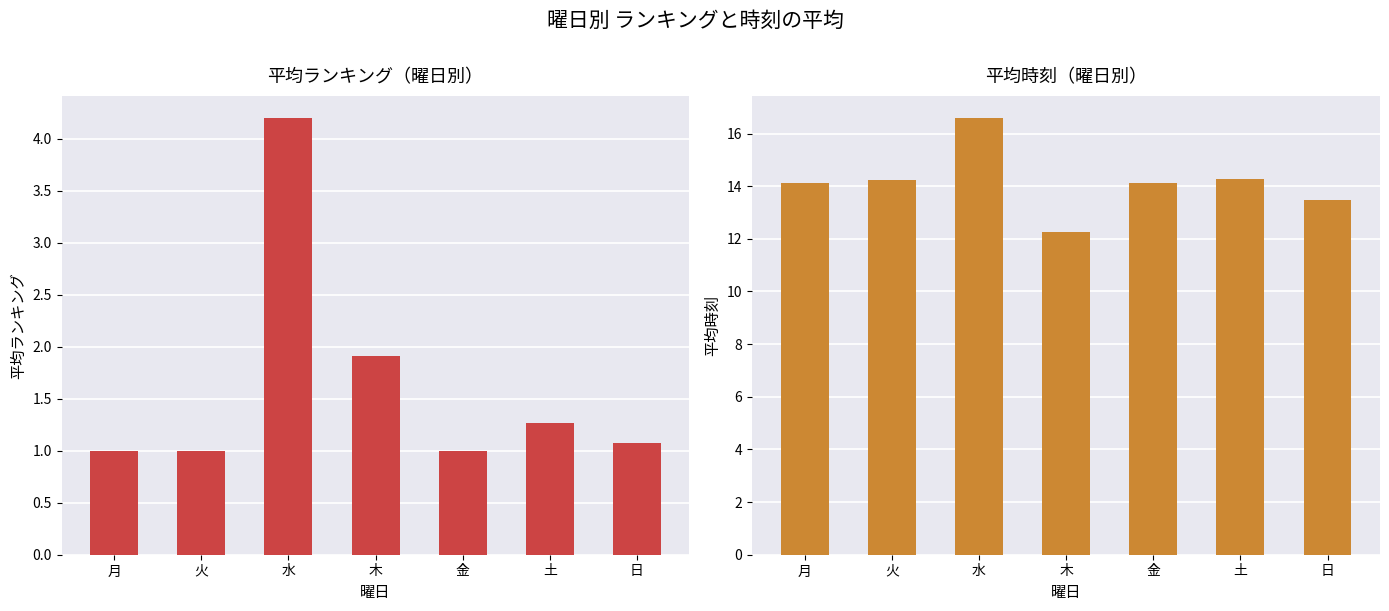

What is the sum of the 平均時刻 values at 火 and 金?

28.3